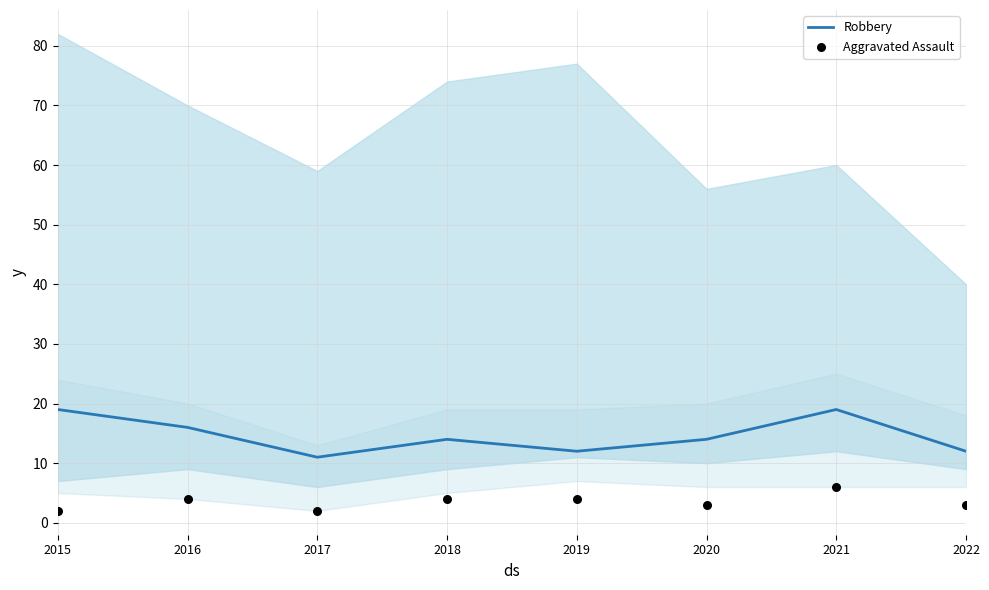

Which series reaches the minimum Y coordinate?

Aggravated Assault